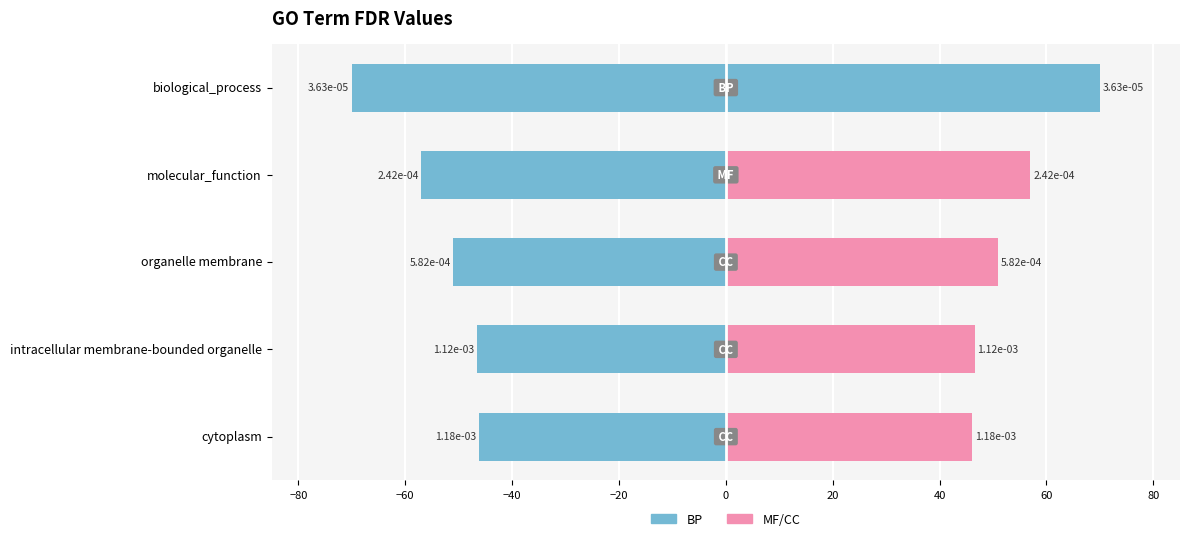

The value of FDR (left) at biological_process is -34.0. True or false?

False